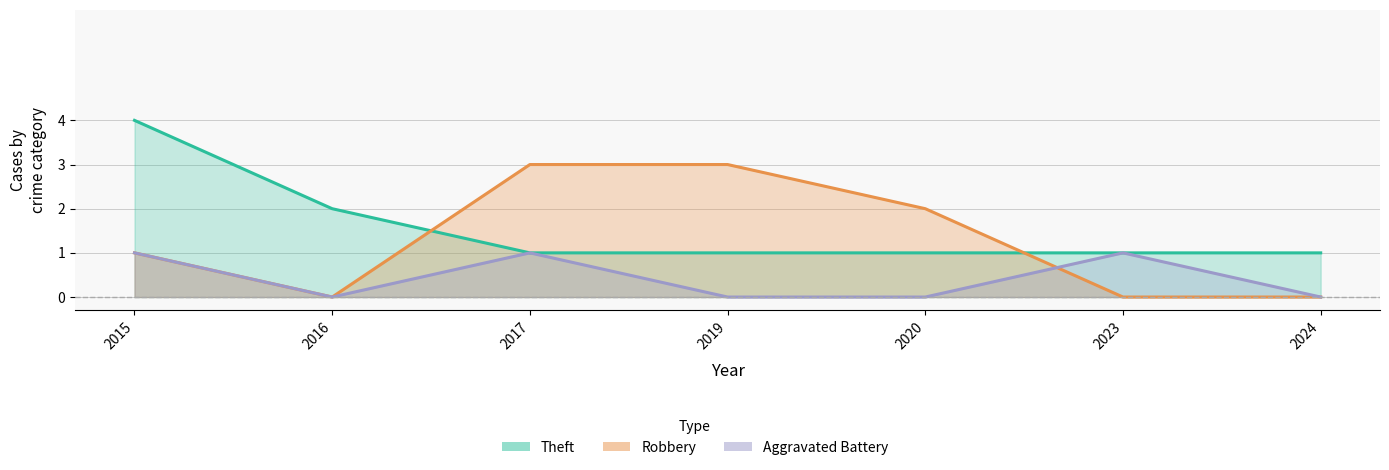

At how many categories does at least one series exceed 3?

1